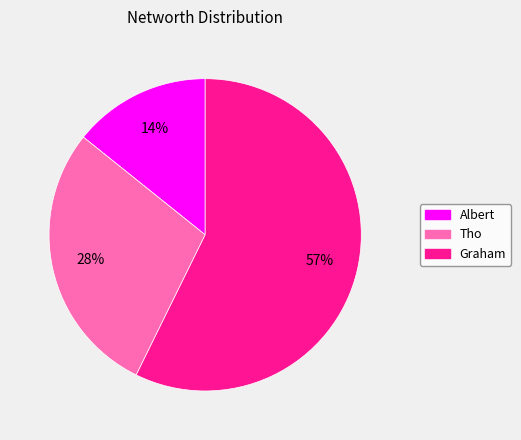

Is there a majority slice in this chart?

Yes